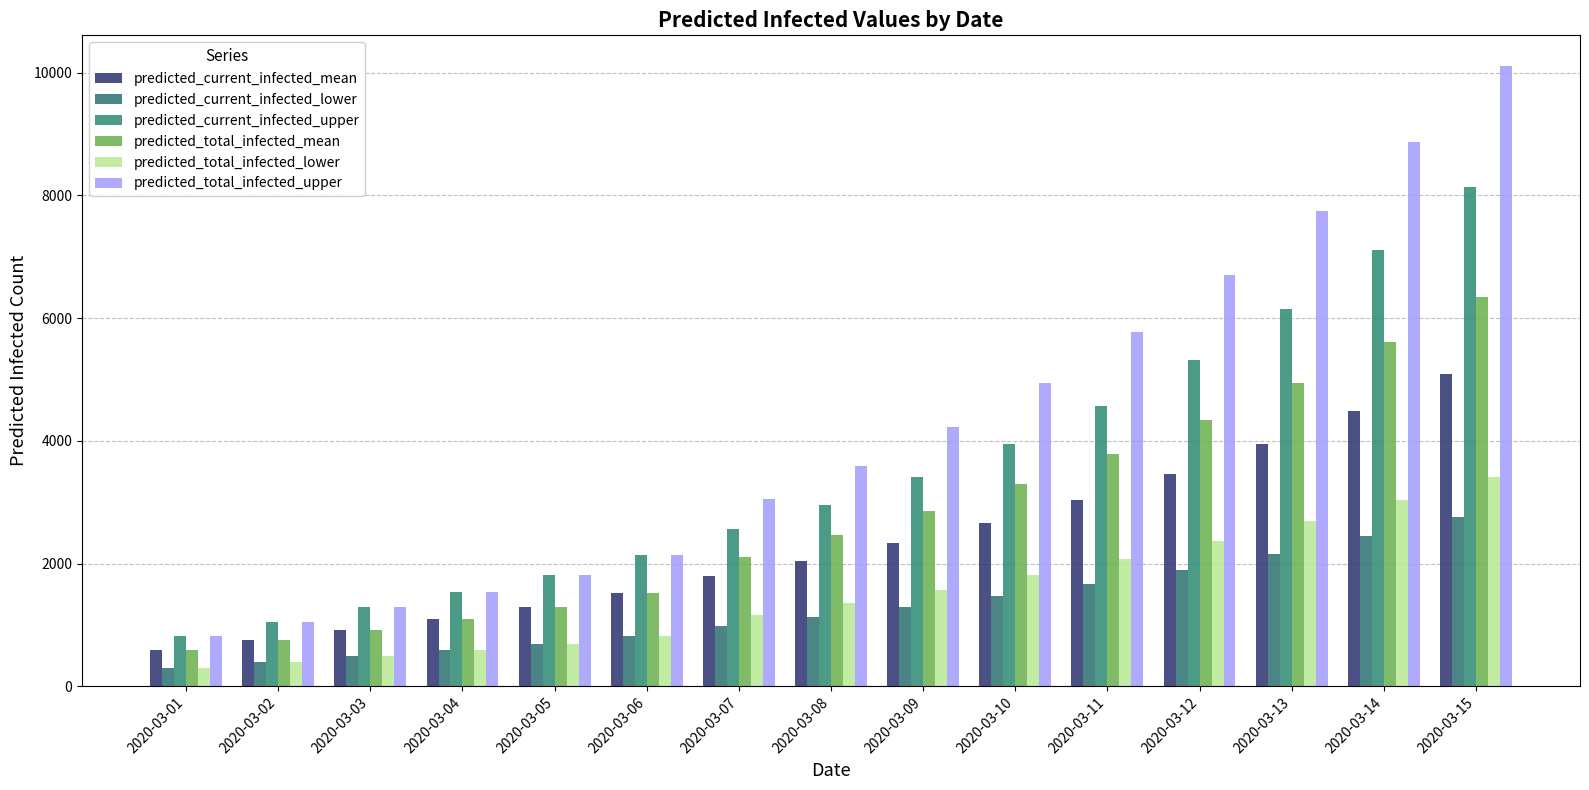

Is it true that predicted_total_infected_lower equals 351 at 2020-03-04?

False